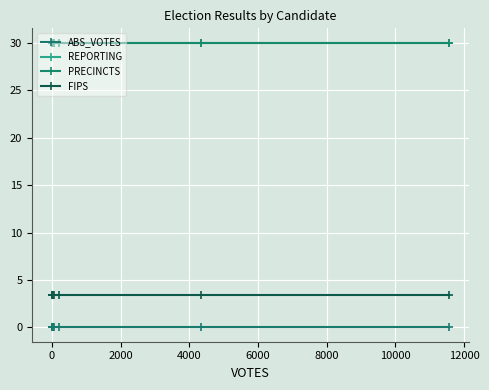

Does the chart have visible grid lines?

Yes